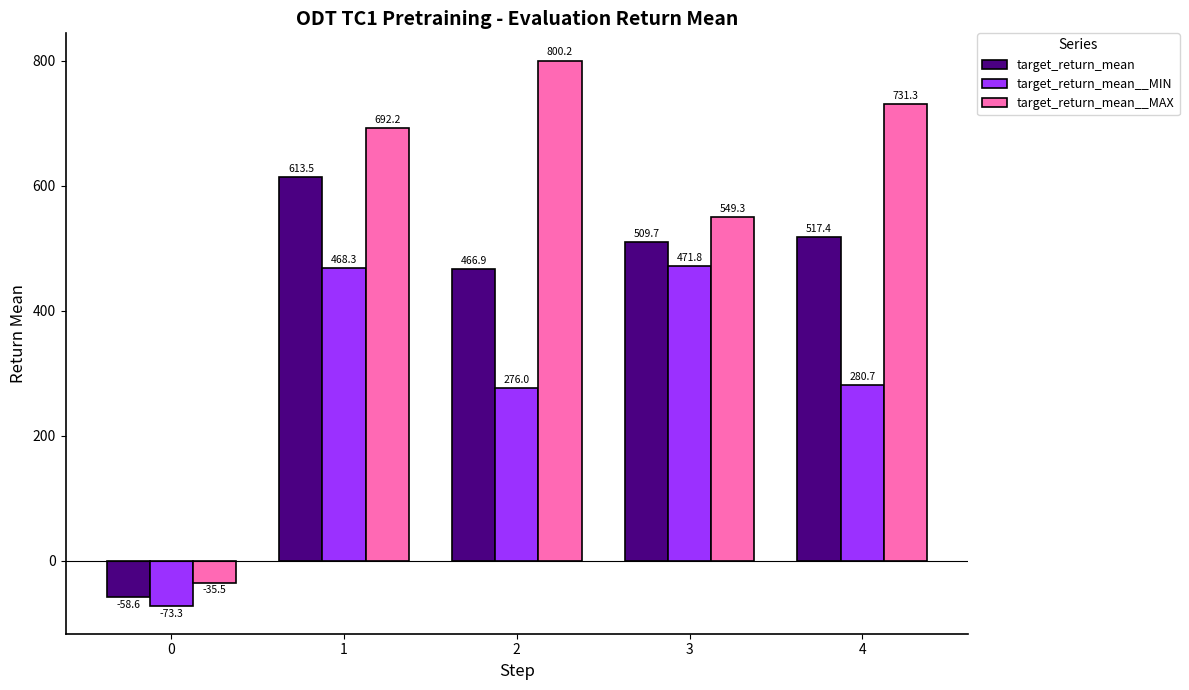

Where is target_return_mean__MAX nearest to the value 382?

3